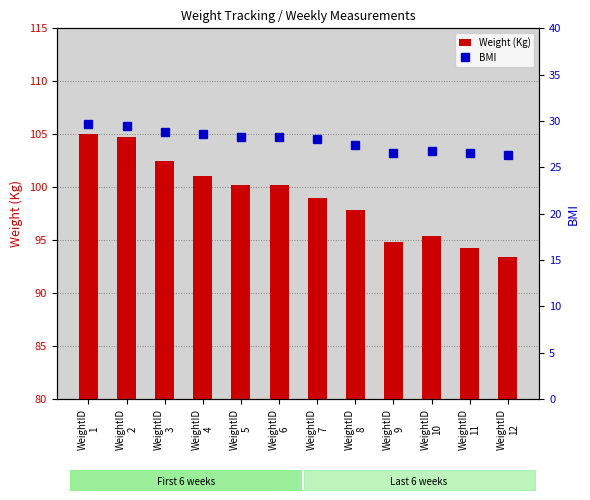

Is it true that Weight (Kg) equals 59.8 at WeightID
6?

False